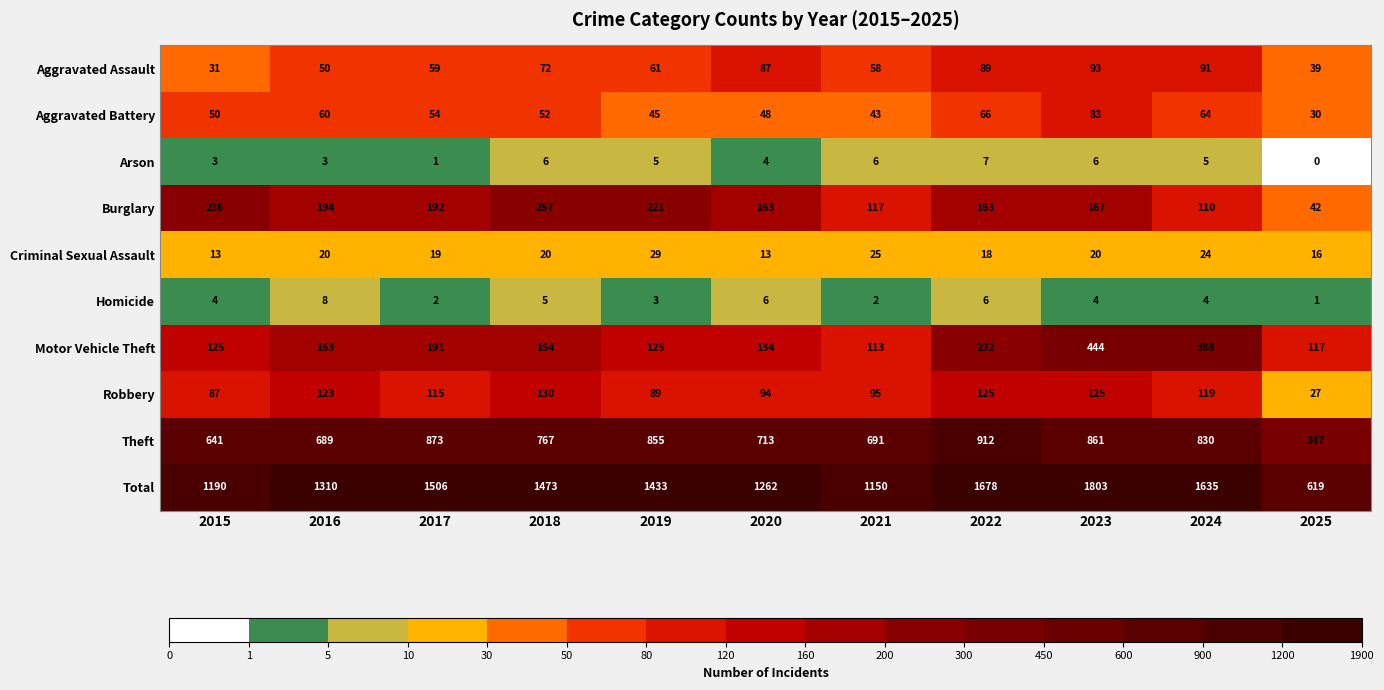

List the series in order of their peak value, highest first.

Total, Theft, Motor Vehicle Theft, Burglary, Robbery, Aggravated Assault, Aggravated Battery, Criminal Sexual Assault, Homicide, Arson